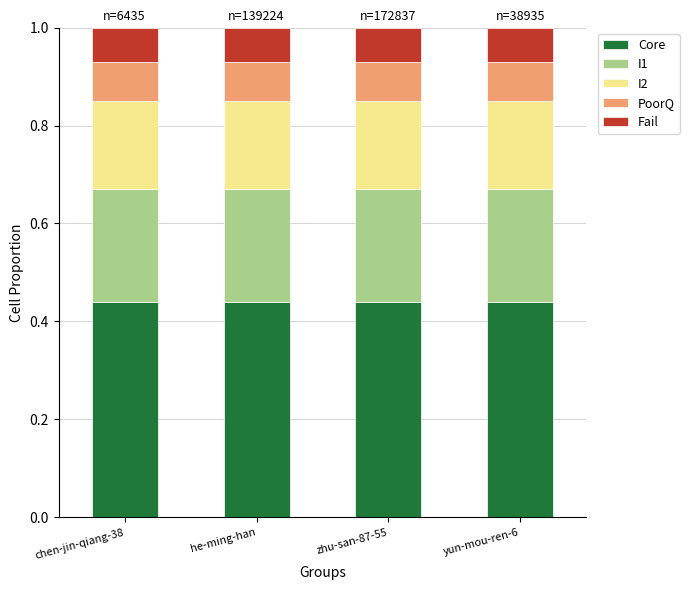

How many bars are there in total?

4